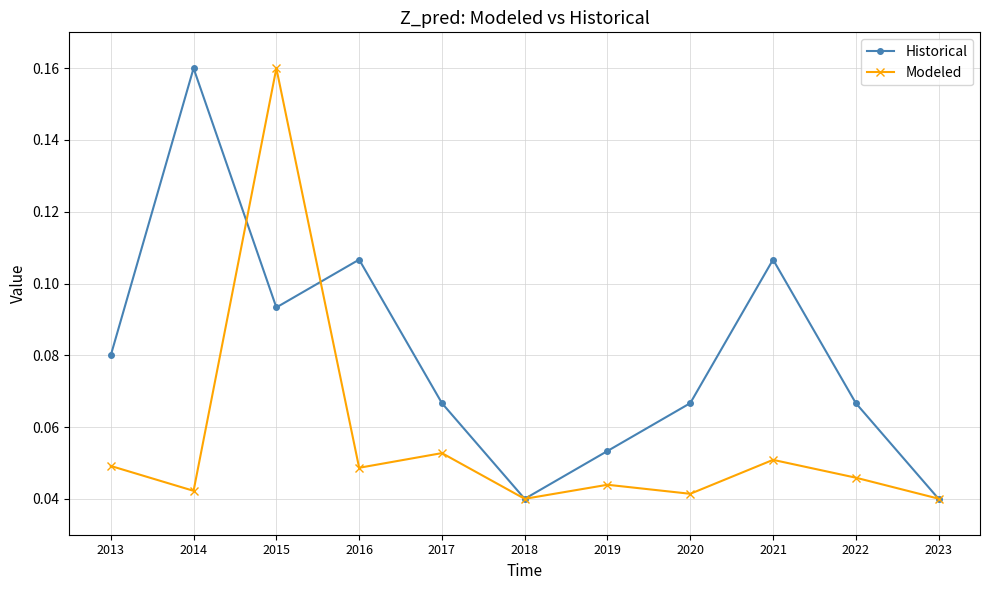

At how many categories does at least one series exceed 0?

11